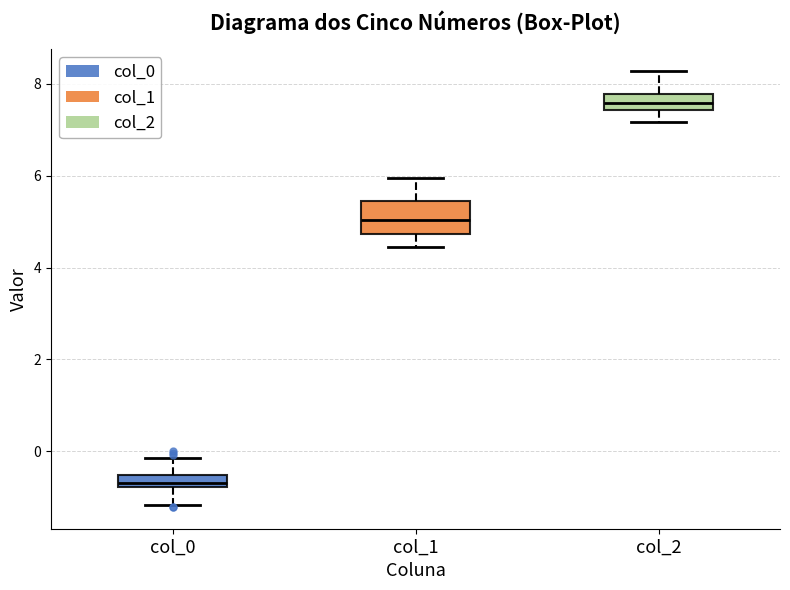

Where does the median line of the box for col_2 sit on the y-axis? The values are not printed on the chart, so give them approximately, as read against the axis.

7.6